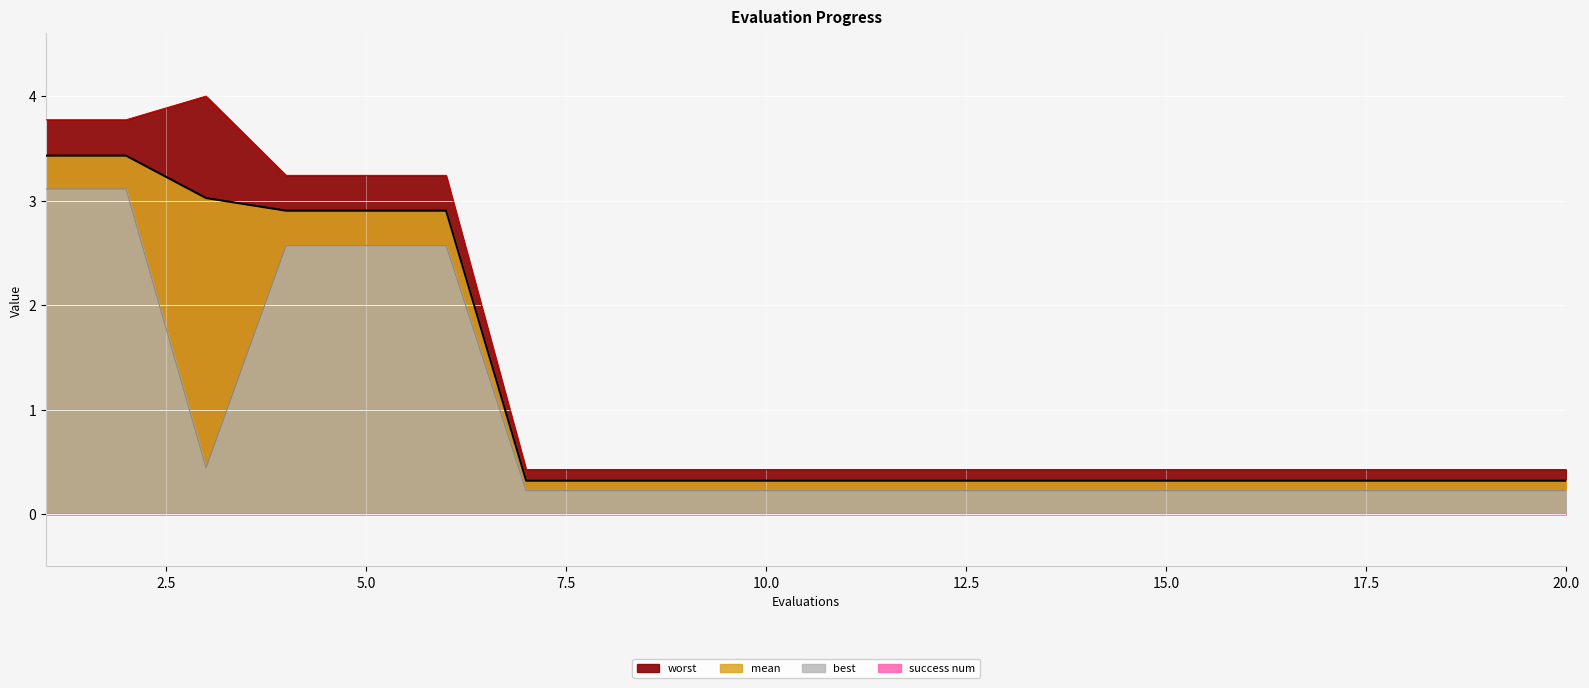

Between 5 and 19, which series saw the biggest shift?

worst